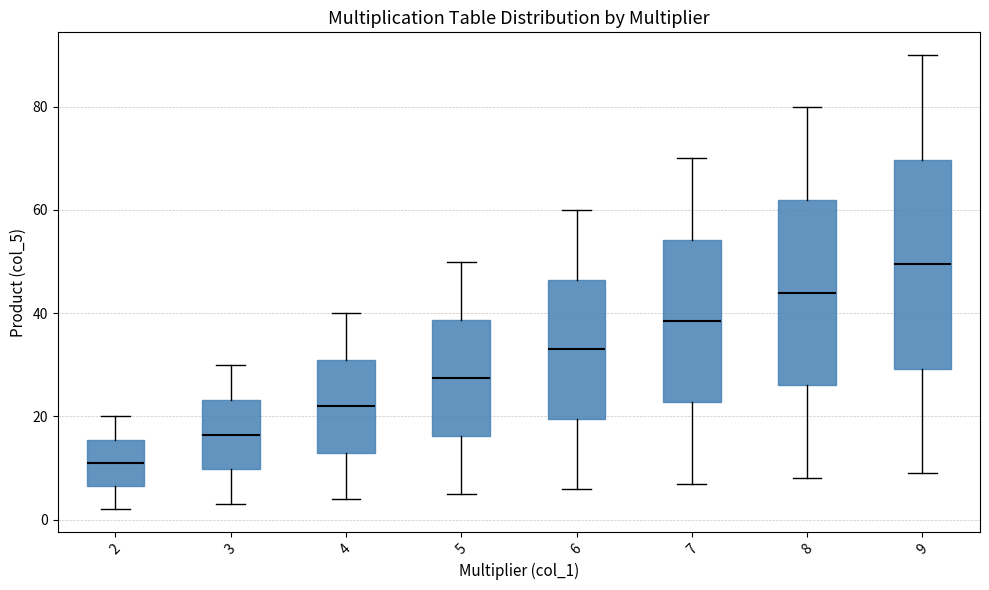

Which box's median line is the highest?

9